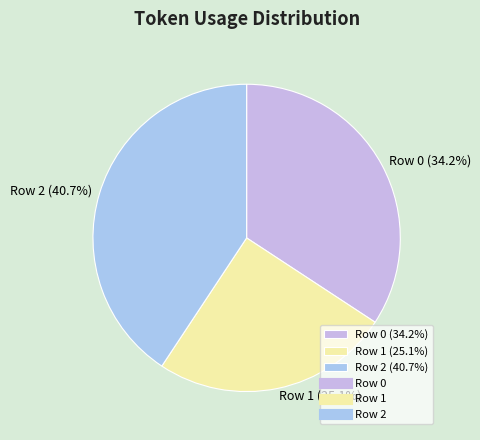

Is it true that Row 0 is 34% of the pie?

True